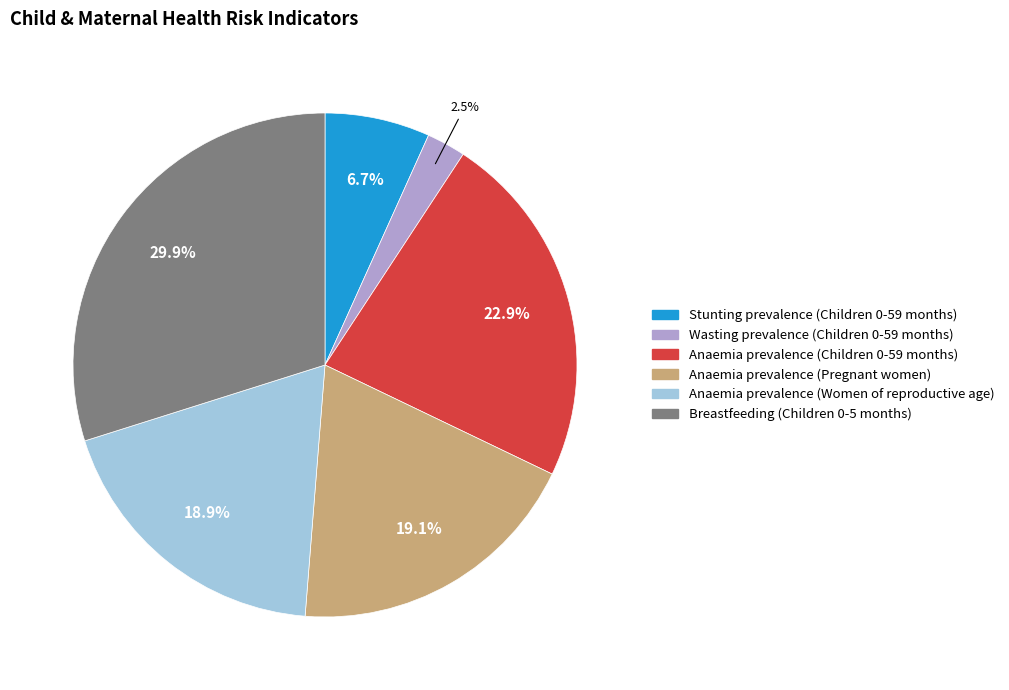

What portion of the pie excludes Wasting prevalence (Children 0-59 months)?

97.5%